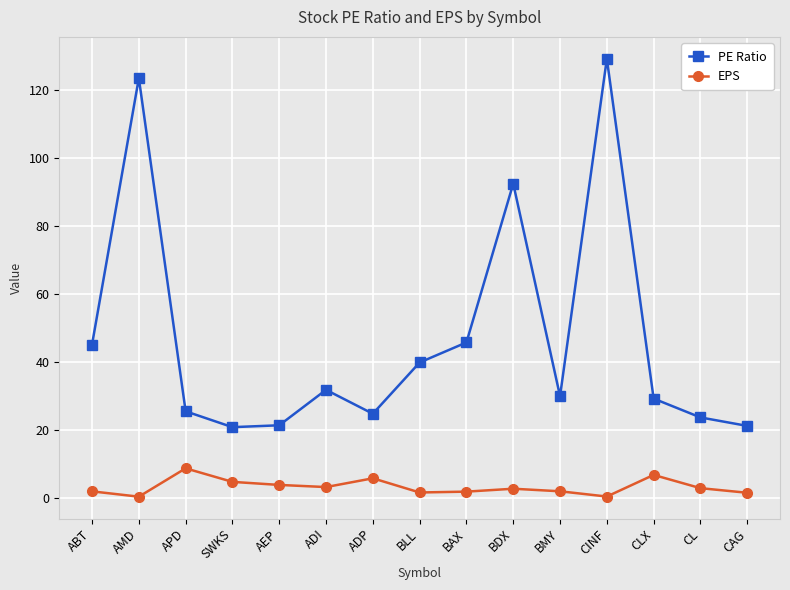

What is the approximate value of EPS at CAG?

1.6